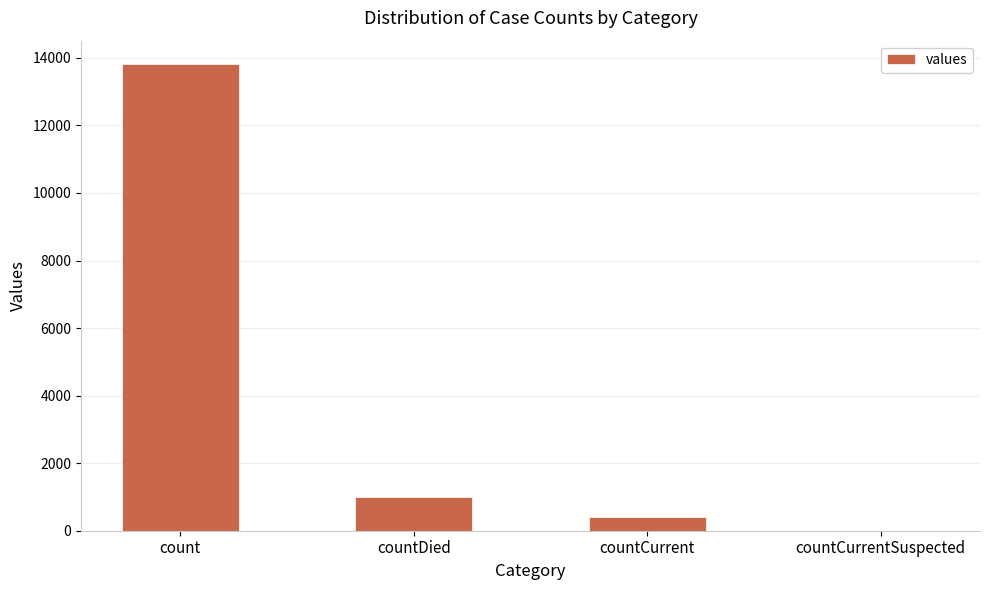

At which label is the value closest to 6909?

countDied